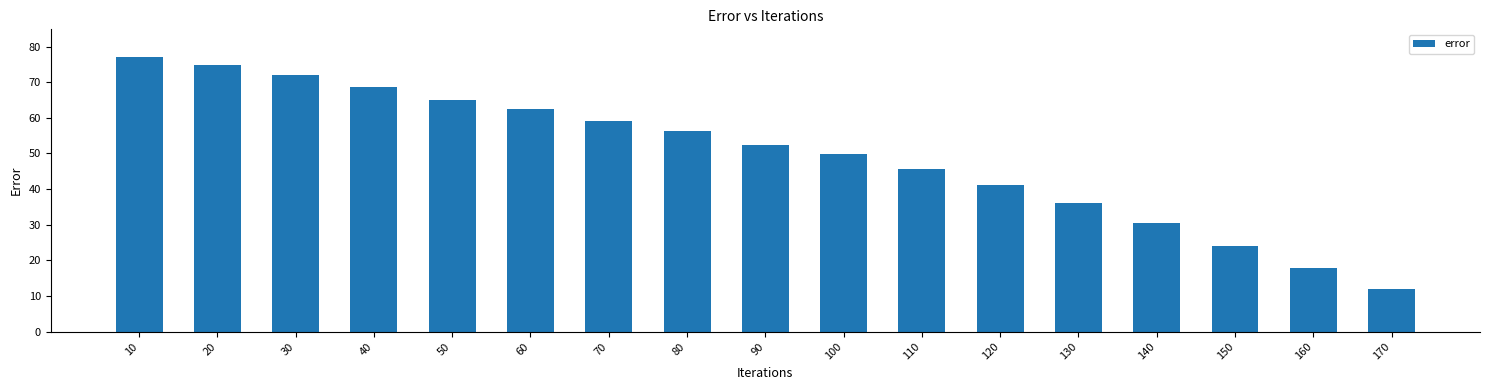

List the labels in order of value, largest first.

10, 20, 30, 40, 50, 60, 70, 80, 90, 100, 110, 120, 130, 140, 150, 160, 170